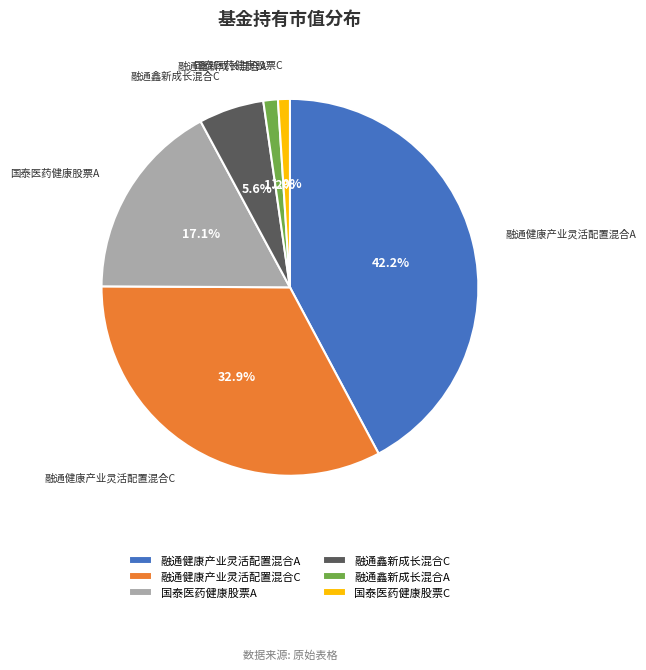

What percentage is the 融通鑫新成长混合A slice, to the nearest percent?

1%